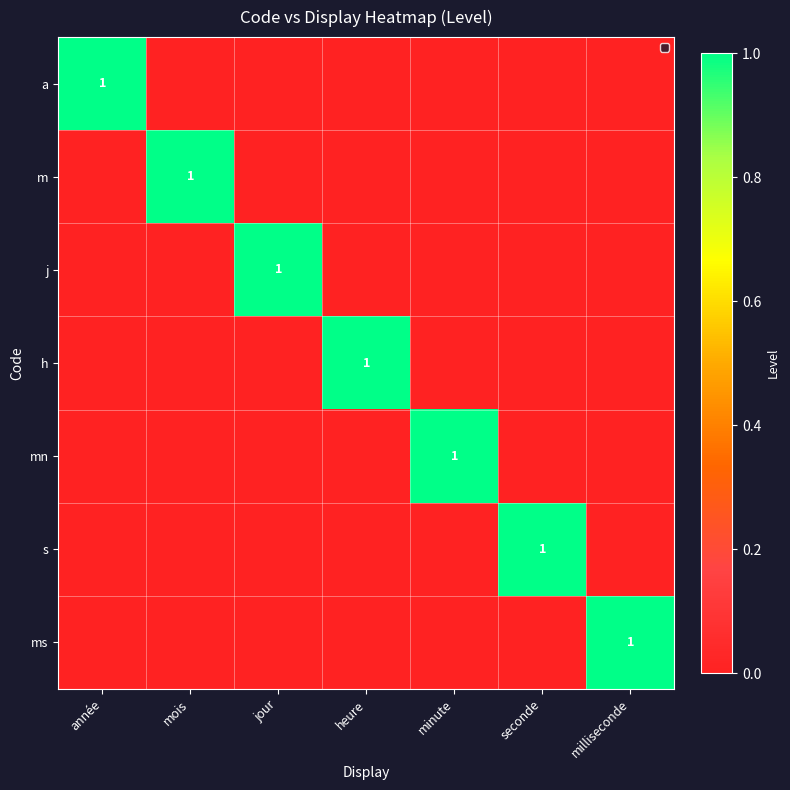

The value of j at jour is 0. True or false?

False